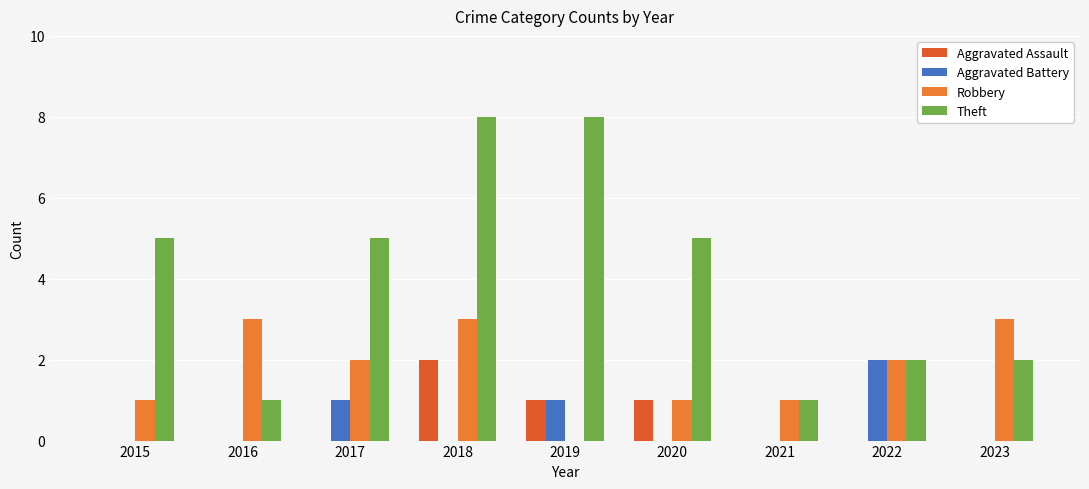

Reading left to right, list all the values displayed in this chart.

Aggravated Assault: 0	0	0	2	1	1	0	0	0
Aggravated Battery: 0	0	1	0	1	0	0	2	0
Robbery: 1	3	2	3	0	1	1	2	3
Theft: 5	1	5	8	8	5	1	2	2